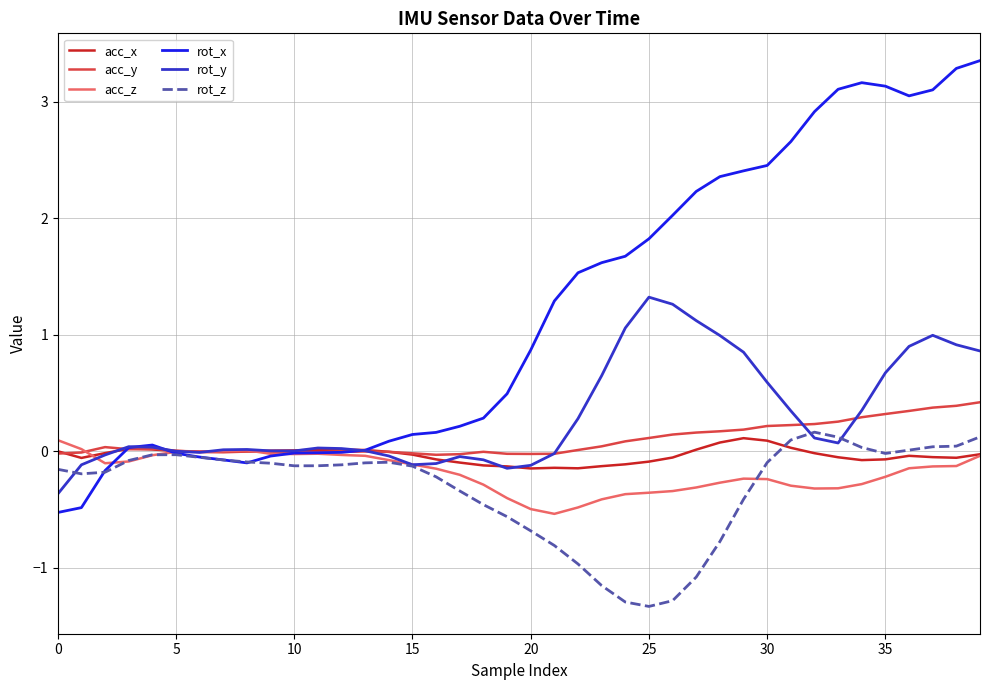

What is the sum of all acc_x values?

-1.3